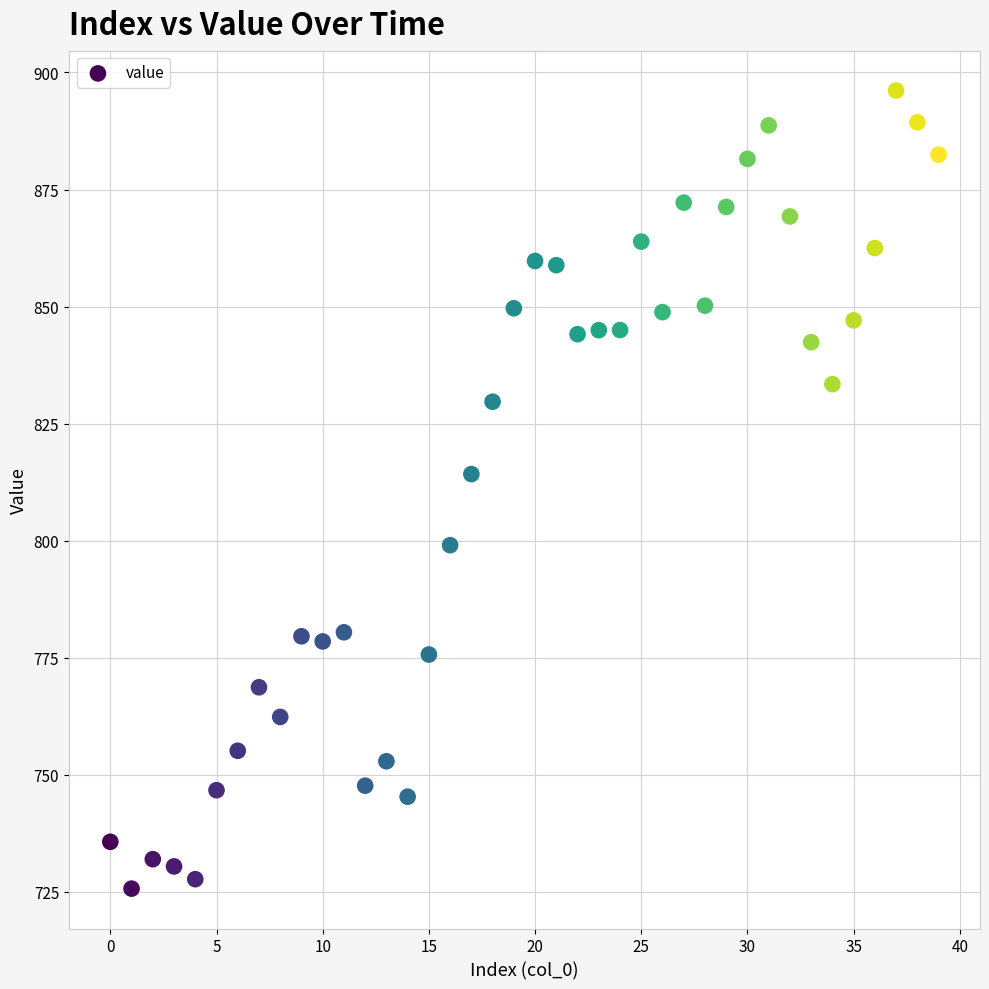

What is the range of Y values (max minus min)?

170.4